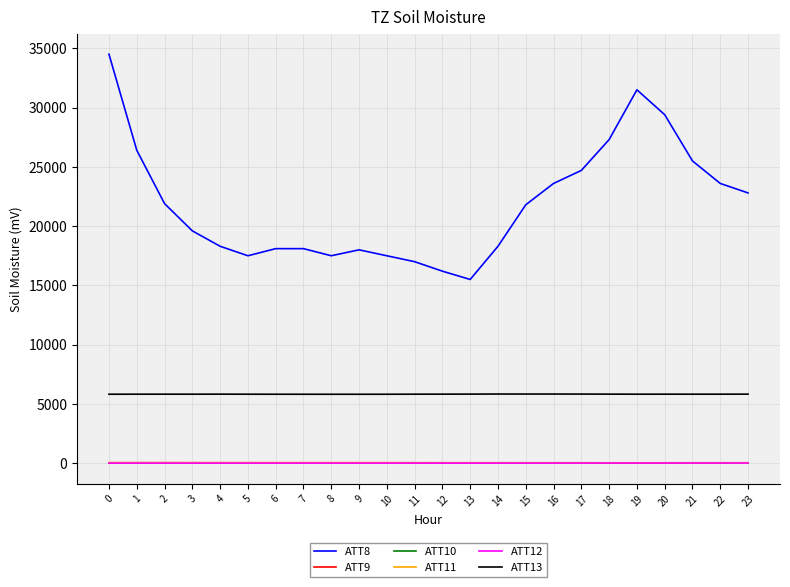

True or false: ATT8 and ATT12 intersect in this chart.

False